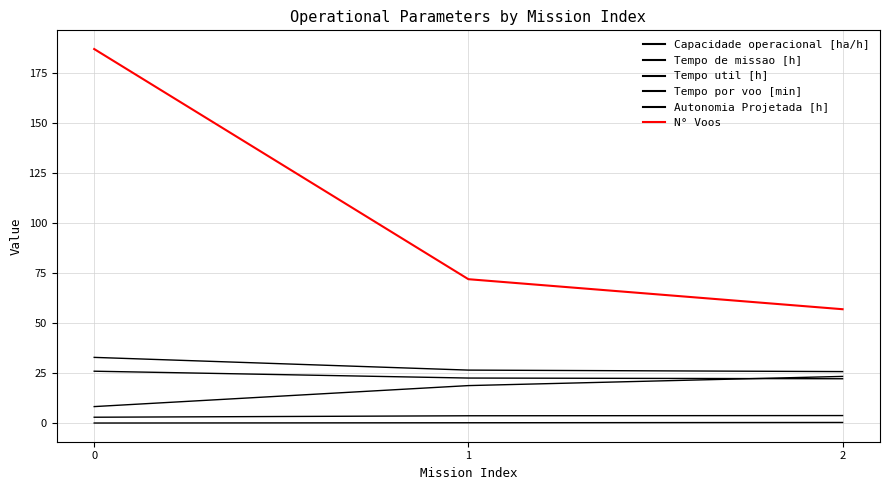

How many lines are shown in the chart?

6